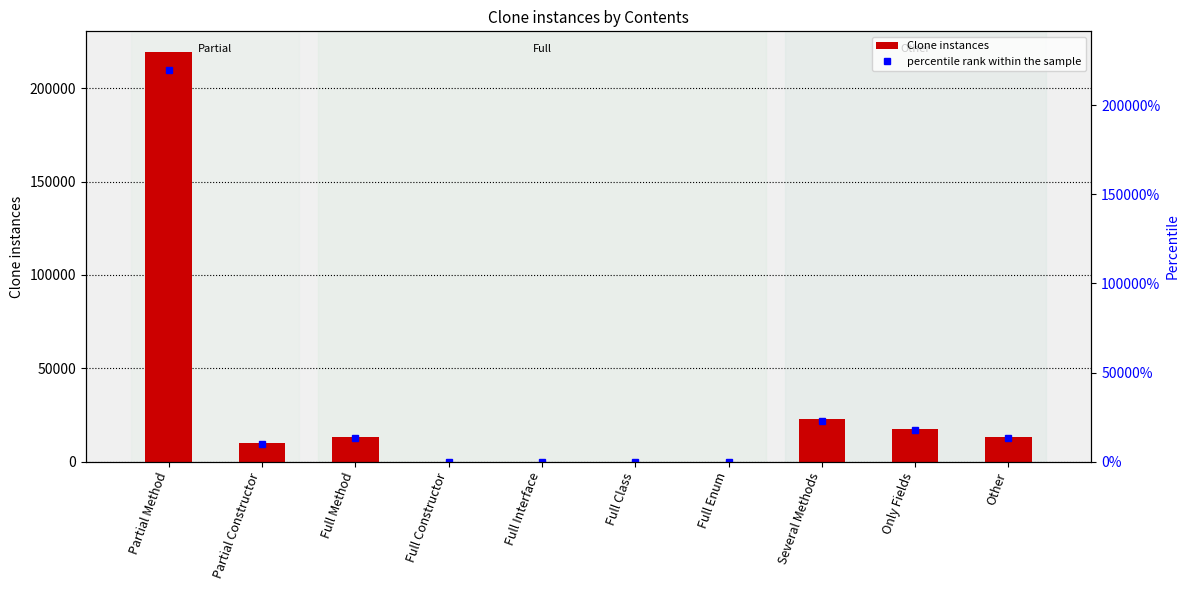

Does the chart contain any negative values?

No